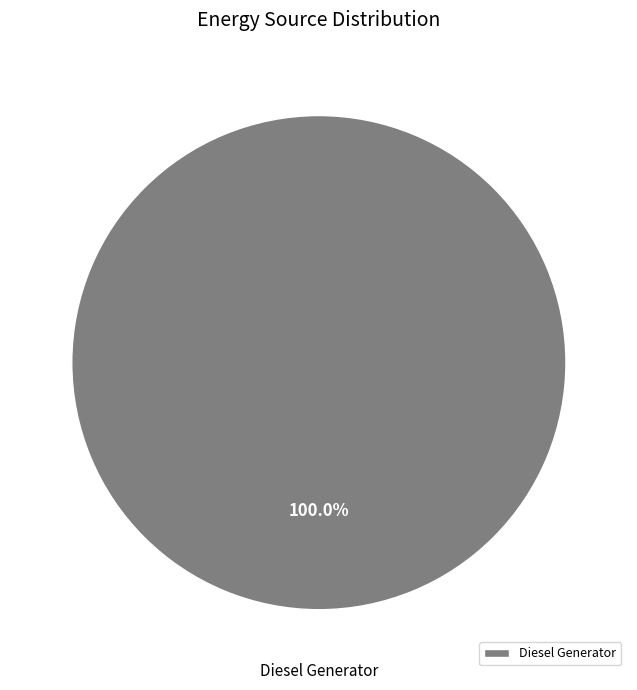

Rank the categories by value from highest to lowest.

Diesel Generator